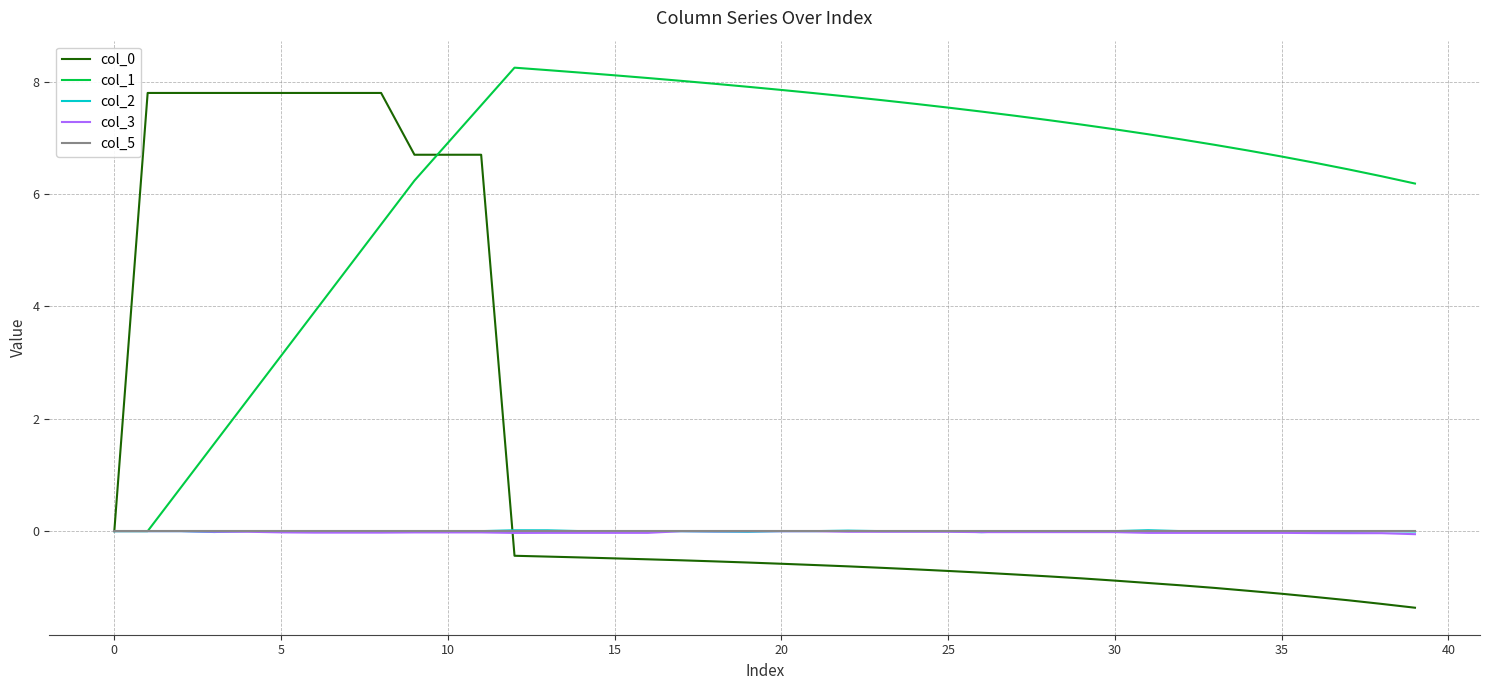

What is the smallest value displayed?

-1.4